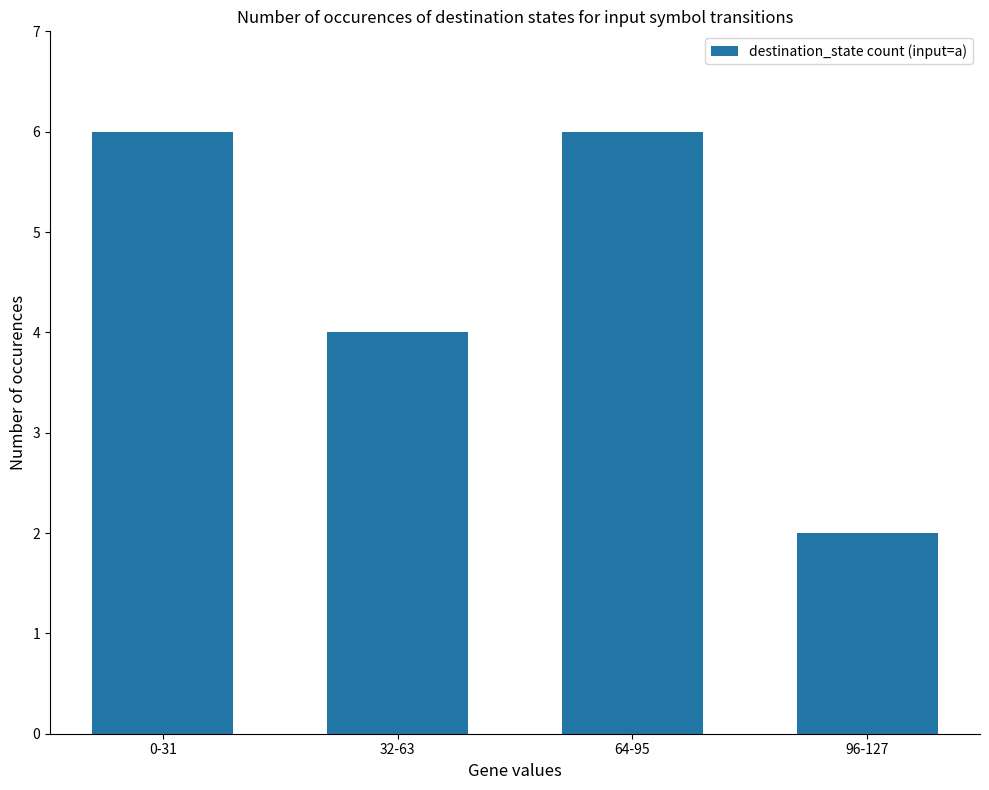

Is it true that the value at 32-63 is 4?

True